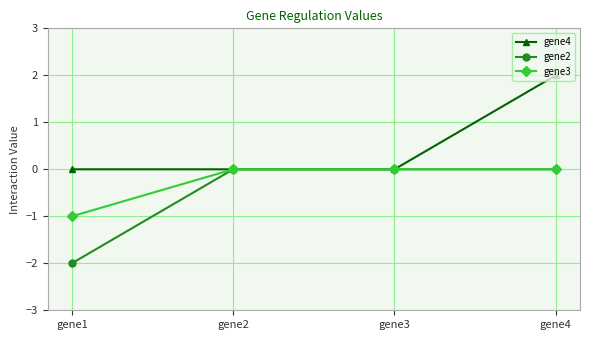

Reading left to right, extract all data points from this chart.

gene4: 0	0	0	2
gene2: -2	0	0	0
gene3: -1	0	0	0